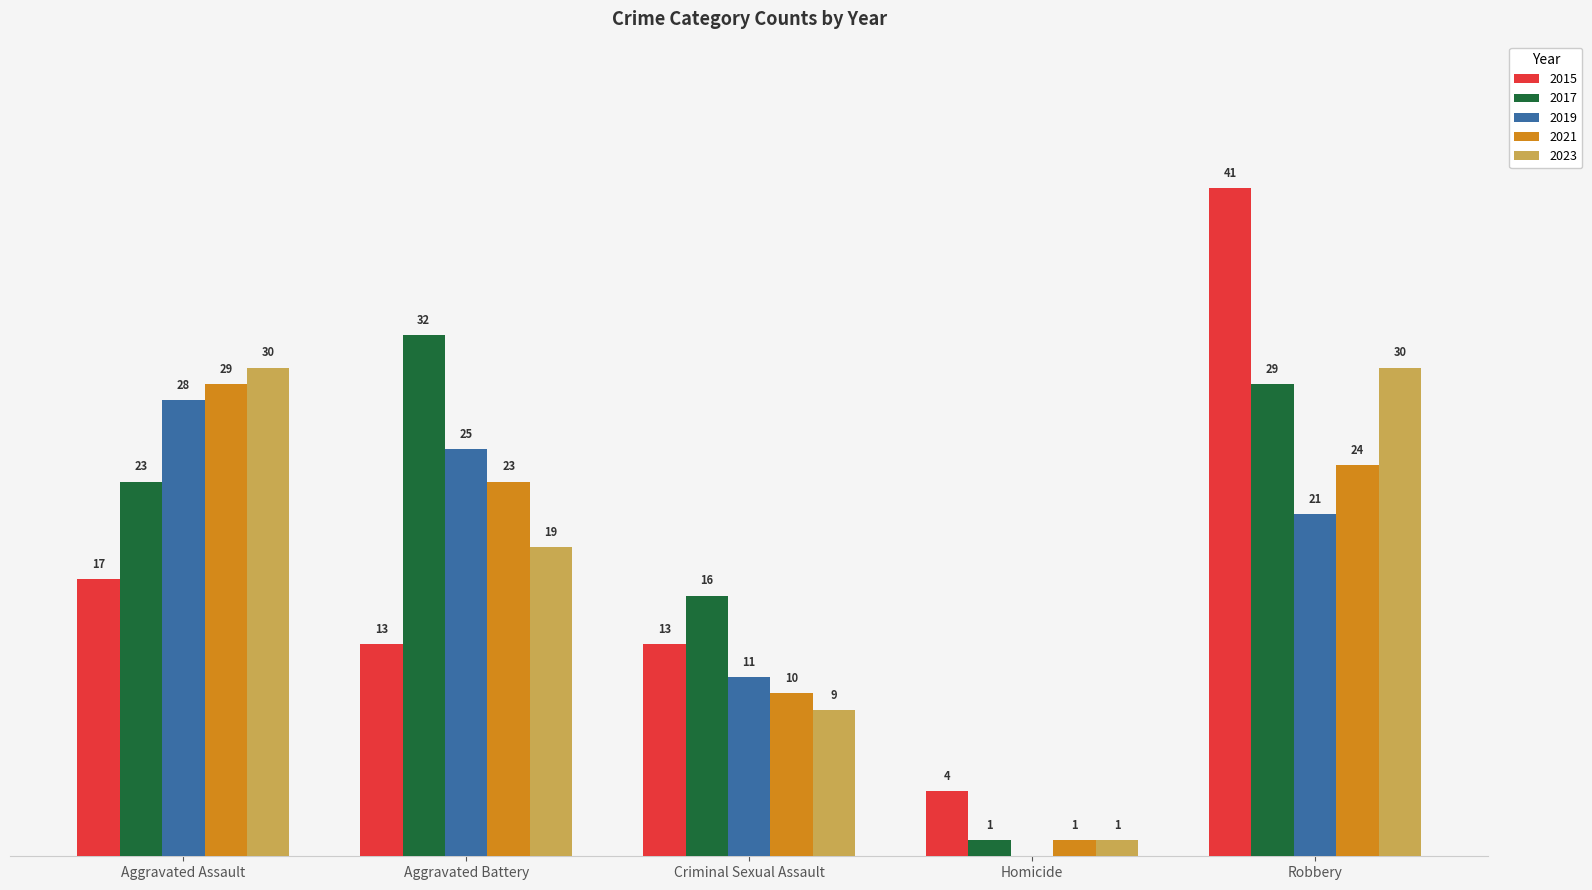

What are all the series names shown in the legend?

2015, 2017, 2019, 2021, 2023